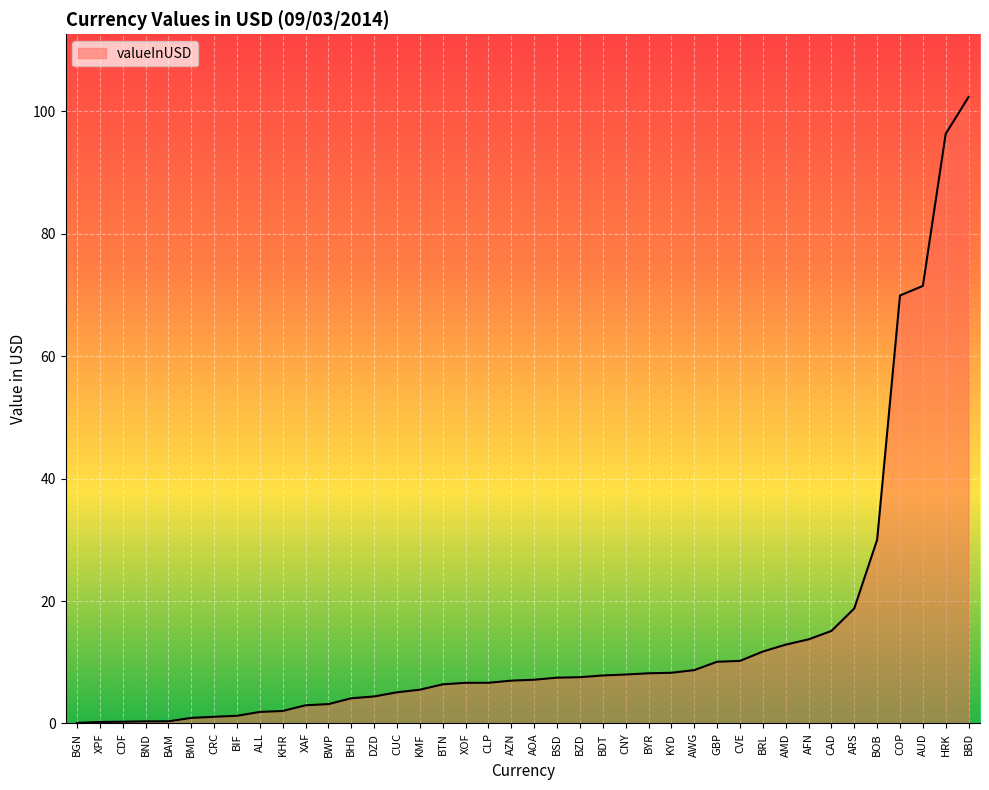

What position from the left is XOF?

18